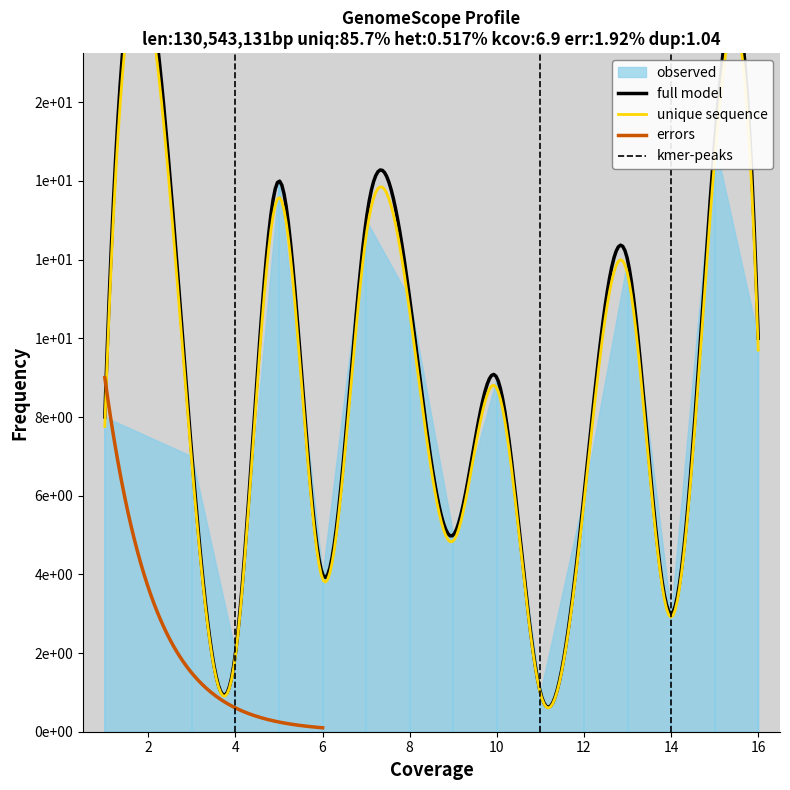

What is the ratio of the value at 15 to the value at 11?

15.0